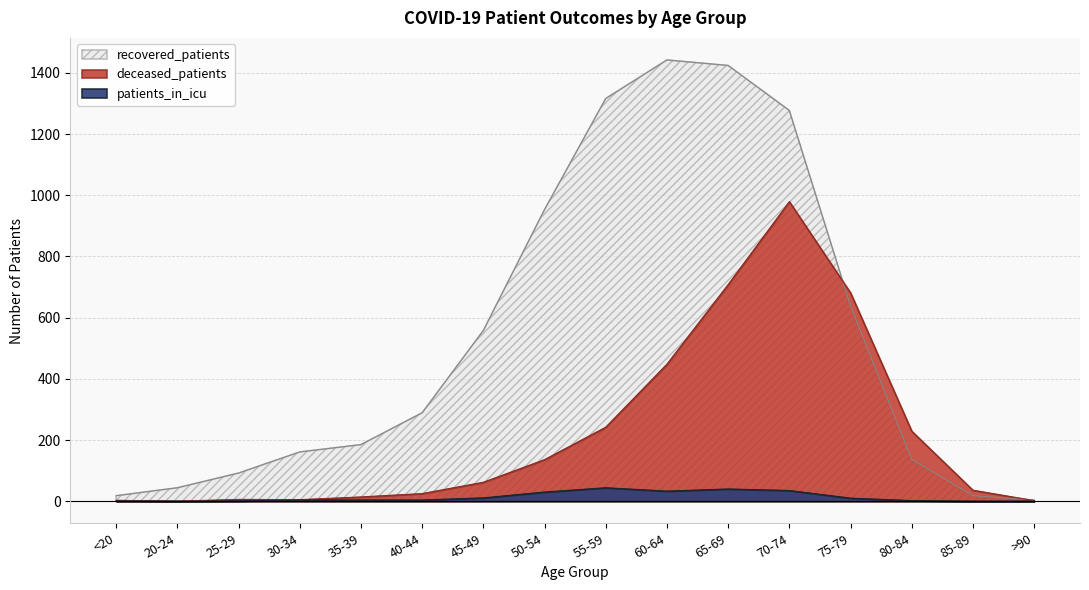

How many interior local peaks does the patients_in_icu series have?

2